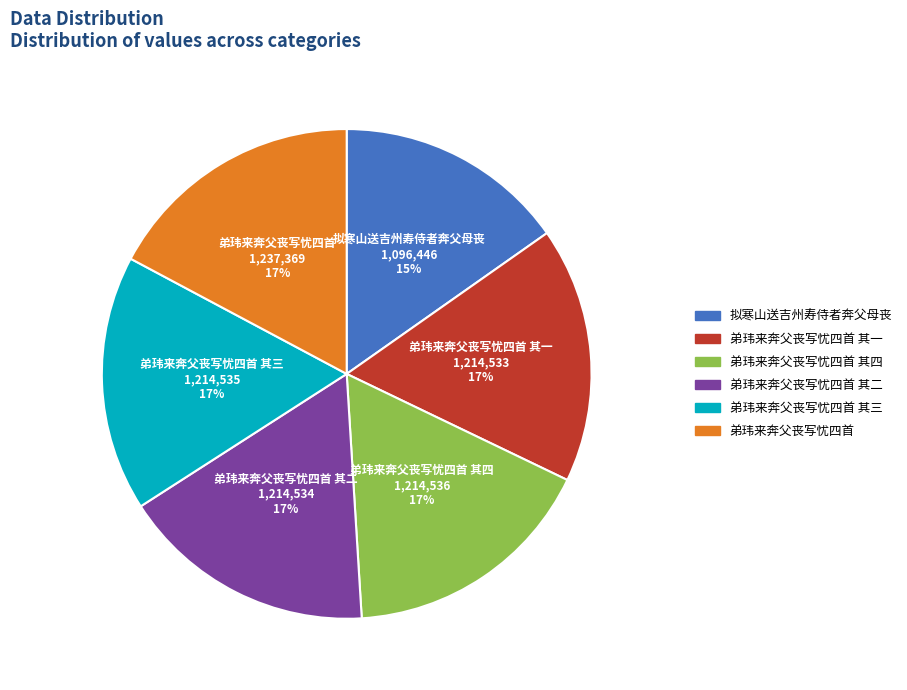

To the nearest percent, what is the average slice percentage?

17%